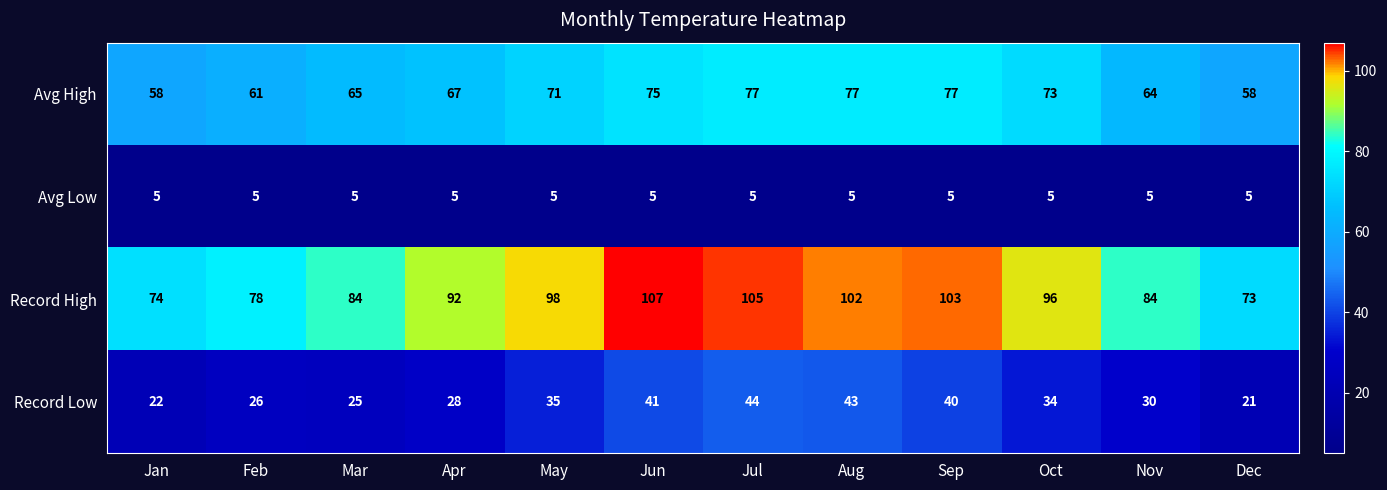

Where is Record High nearest to the value 90?

Apr